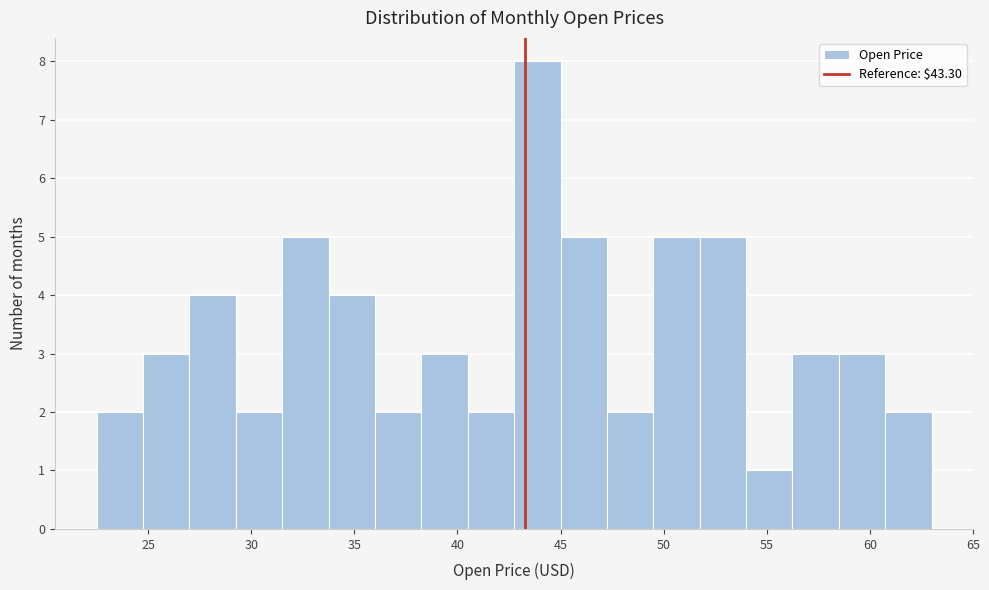

Over which range of the x-axis is the bar tallest?

42.75 to 45.00